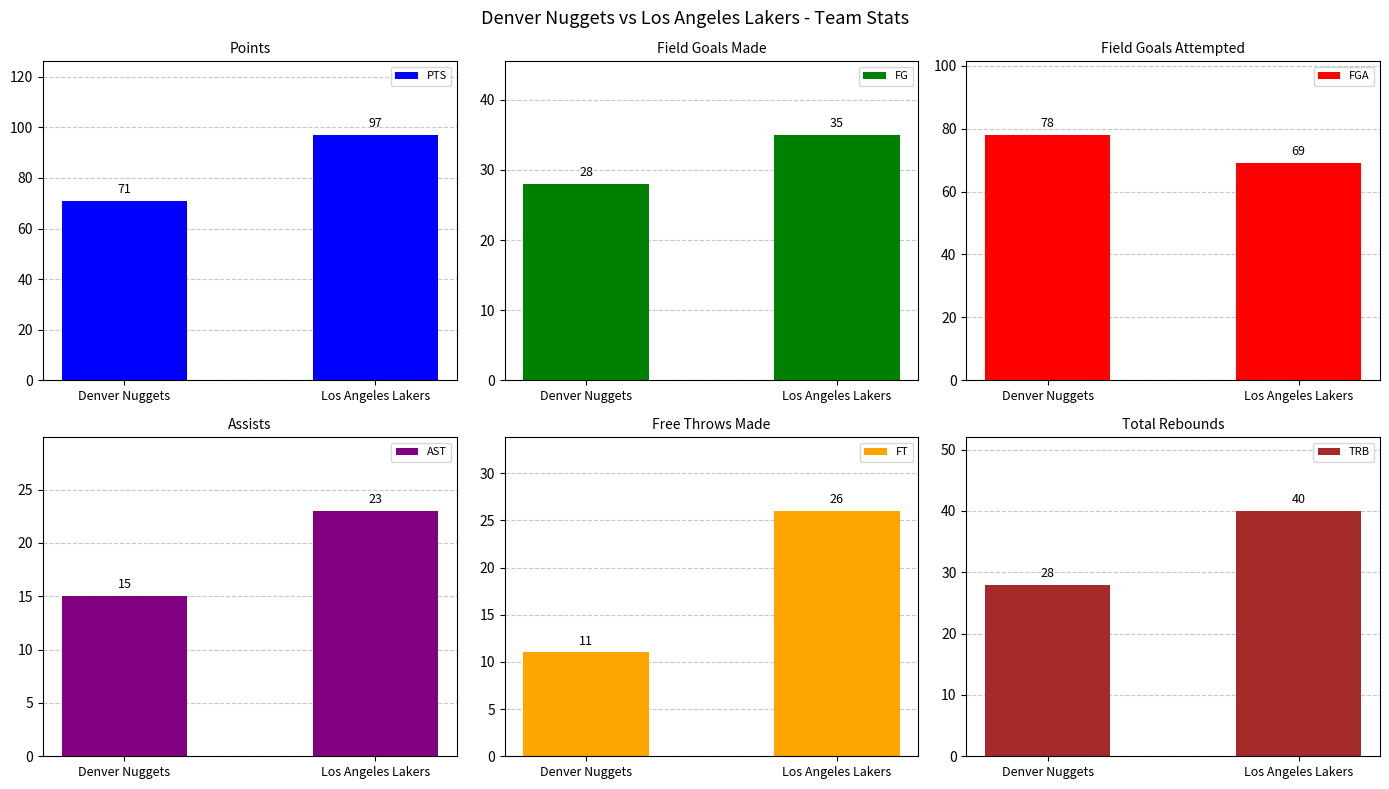

Rank the categories by AST value from highest to lowest.

Los Angeles Lakers, Denver Nuggets